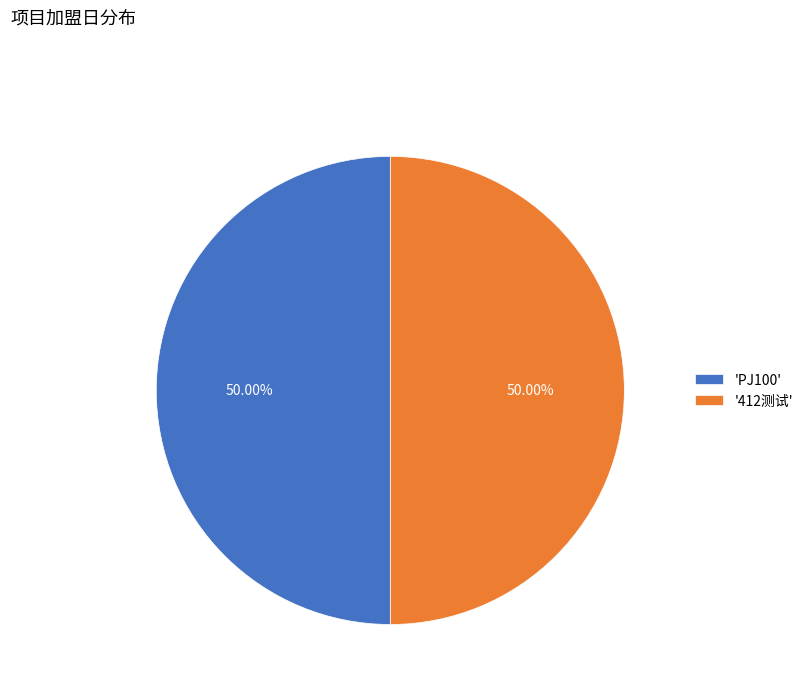

What is the ratio of the value at '412测试' to the value at 'PJ100'?

1.0